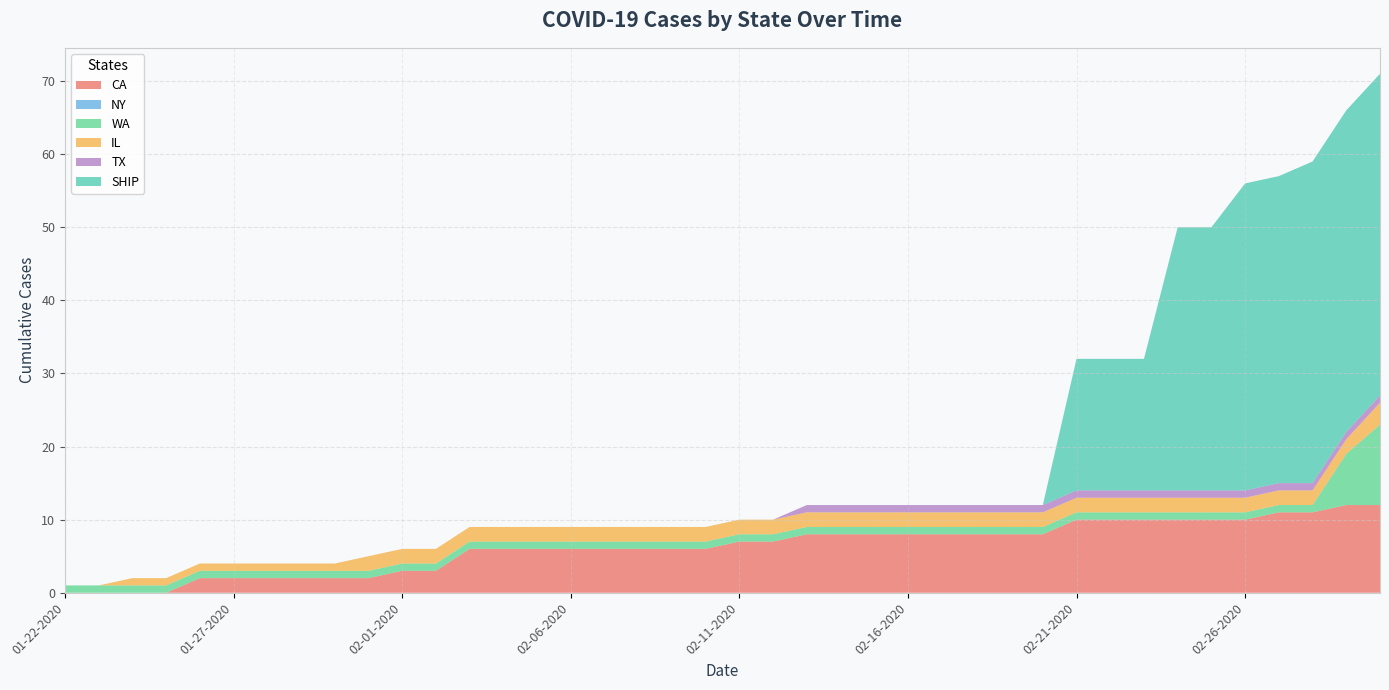

Reading left to right, what are all the values shown in this chart?

CA: 0	0	0	0	2	2	2	2	2	2	3	3	6	6	6	6	6	6	6	6	7	7	8	8	8	8	8	8	8	8	10	10	10	10	10	10	11	11	12	12
NY: 0	0	0	0	0	0	0	0	0	0	0	0	0	0	0	0	0	0	0	0	0	0	0	0	0	0	0	0	0	0	0	0	0	0	0	0	0	0	0	0
WA: 1	1	1	1	1	1	1	1	1	1	1	1	1	1	1	1	1	1	1	1	1	1	1	1	1	1	1	1	1	1	1	1	1	1	1	1	1	1	7	11
IL: 0	0	1	1	1	1	1	1	1	2	2	2	2	2	2	2	2	2	2	2	2	2	2	2	2	2	2	2	2	2	2	2	2	2	2	2	2	2	2	3
TX: 0	0	0	0	0	0	0	0	0	0	0	0	0	0	0	0	0	0	0	0	0	0	1	1	1	1	1	1	1	1	1	1	1	1	1	1	1	1	1	1
SHIP: 0	0	0	0	0	0	0	0	0	0	0	0	0	0	0	0	0	0	0	0	0	0	0	0	0	0	0	0	0	0	18	18	18	36	36	42	42	44	44	44